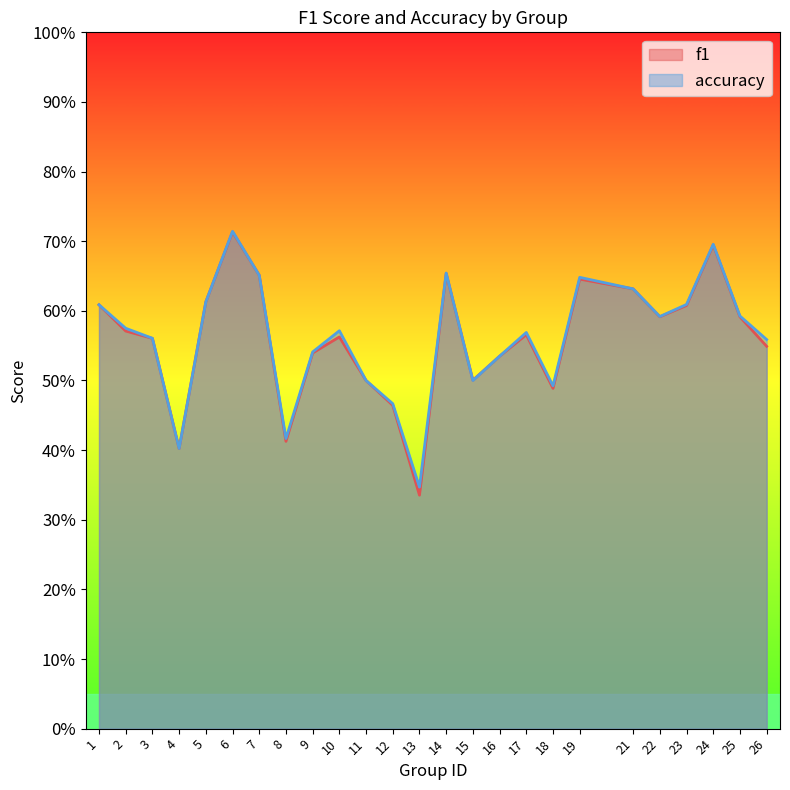

The accuracy series shows 0.6 at 26. True or false?

True